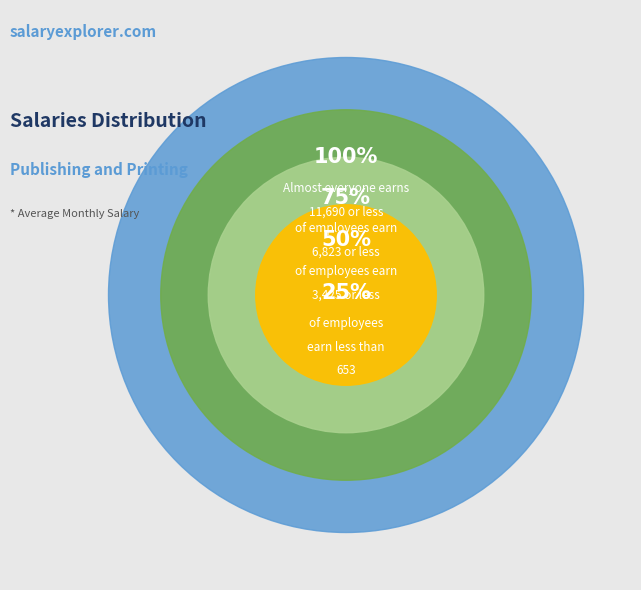

Is there any slice that represents more than half of the pie?

No